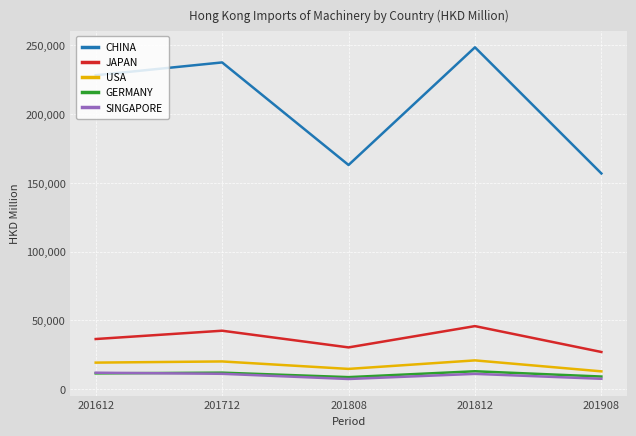

What is the approximate value of SINGAPORE at 201712?

11048.3